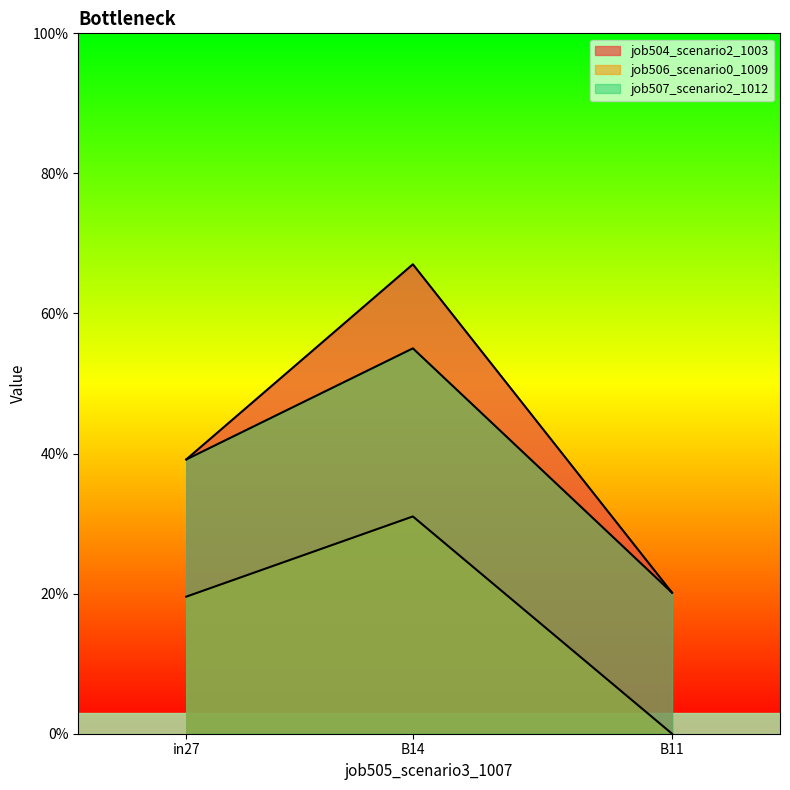

At which category is the sum across all series the highest?

B14